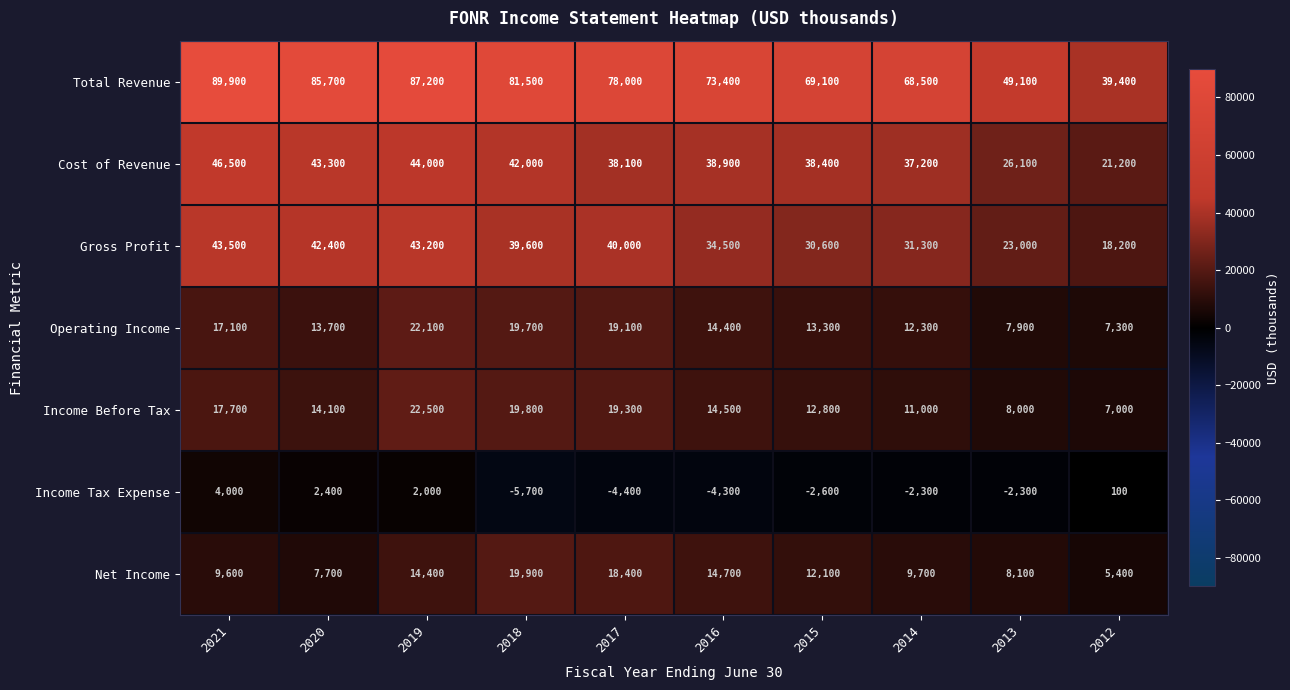

How many distinct data groups are displayed?

7